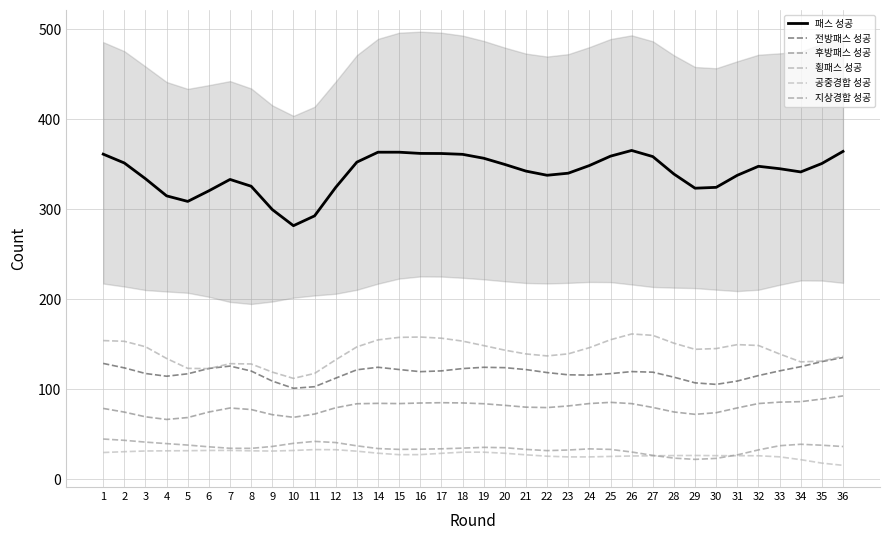

Between 22 and 15, which is larger?

15